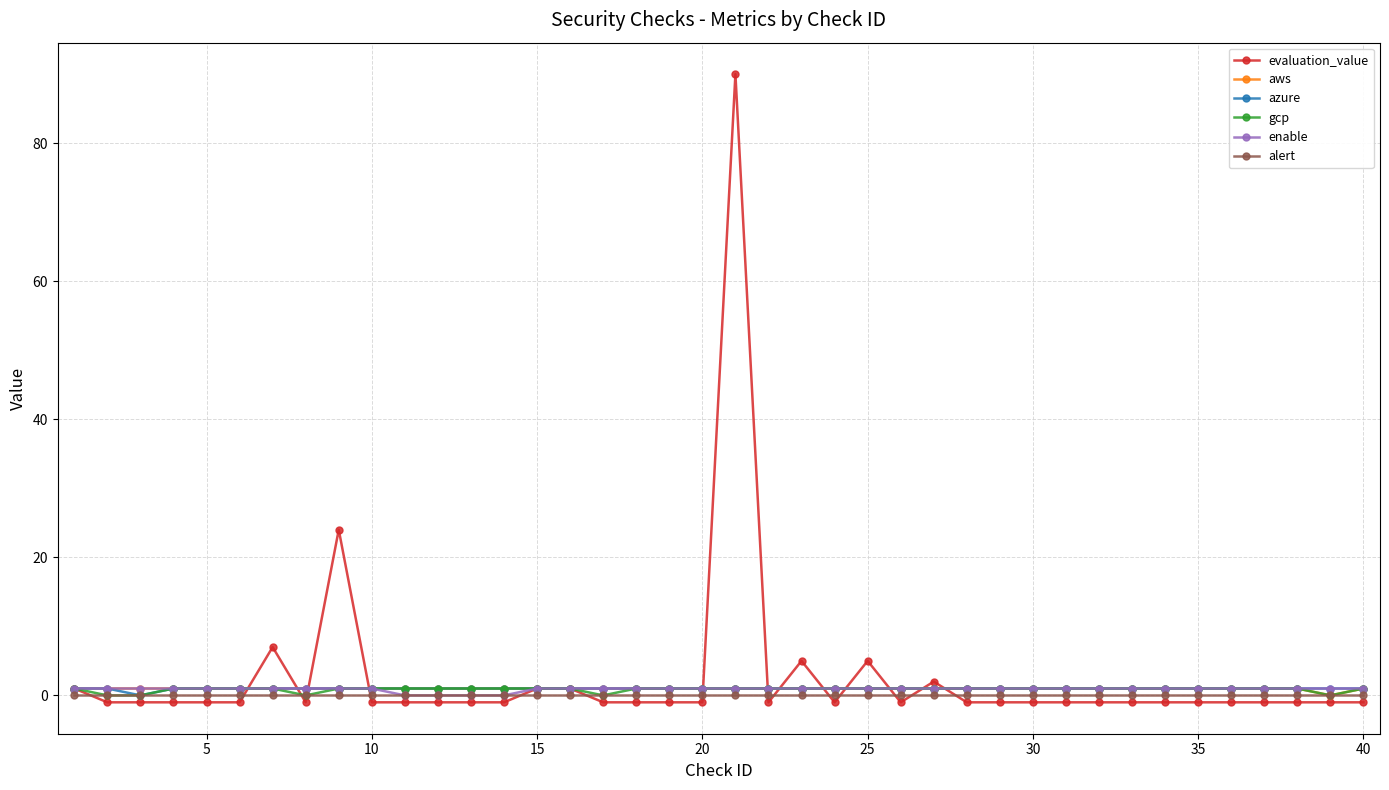

How many enable values are between 1 and 2?

36